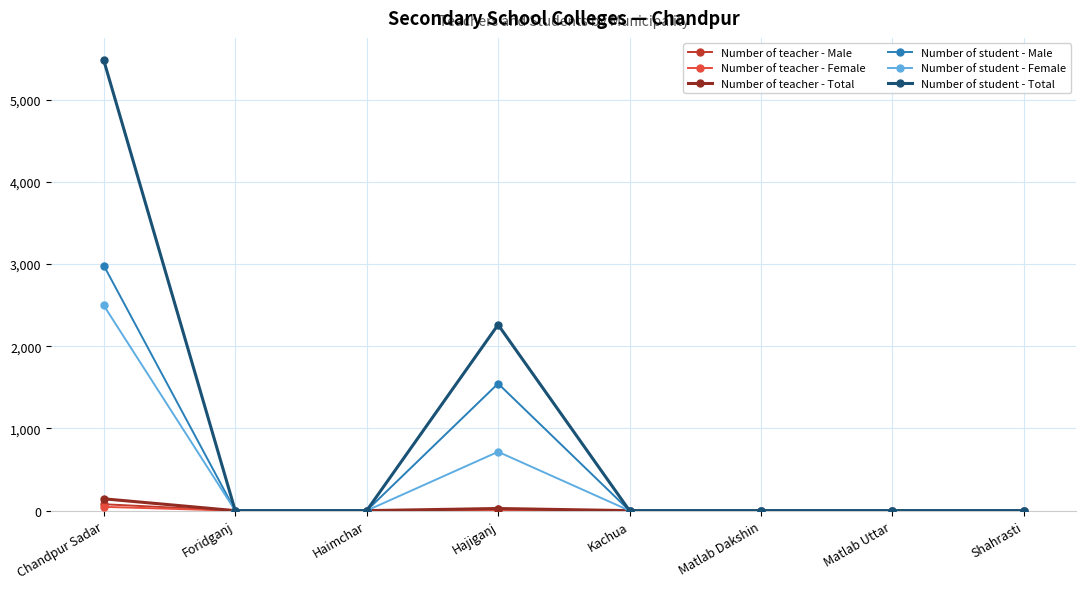

At which label is Number of student - Total closest to 2739?

Hajiganj